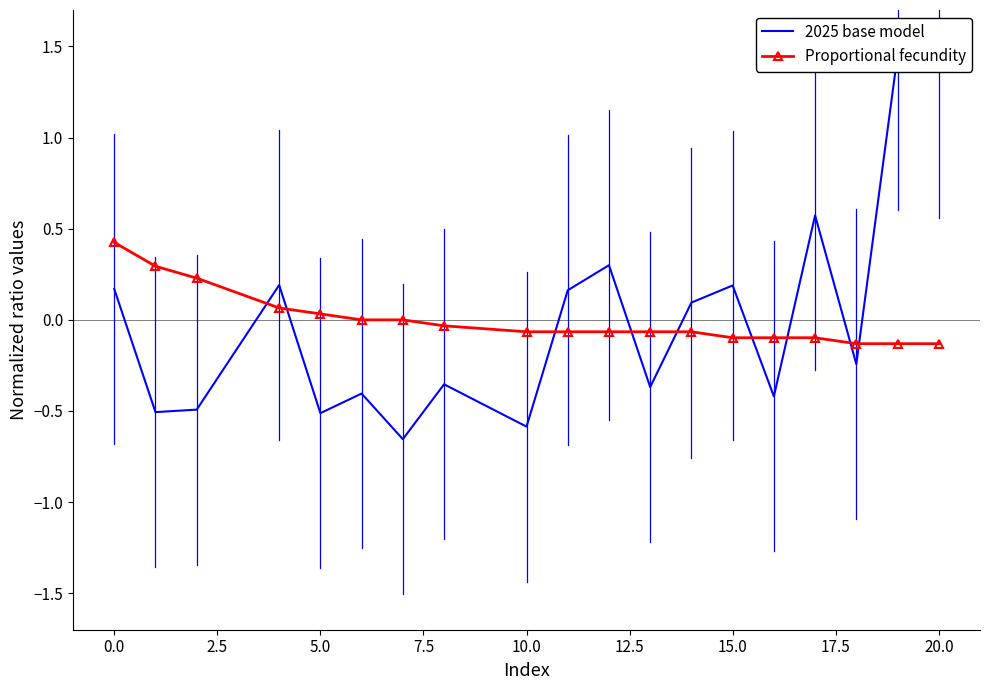

Reading right to left, transcribe all the data shown in this chart.

2025 base model: 1.4	1.5	-0.2	0.6	-0.4	0.2	0.1	-0.4	0.3	0.2	-0.6	-0.4	-0.7	-0.4	-0.5	0.2	-0.5	-0.5	0.2
Proportional fecundity: -0.1	-0.1	-0.1	-0.1	-0.1	-0.1	-0.1	-0.1	-0.1	-0.1	-0.1	-0.0	0.0	0.0	0.0	0.1	0.2	0.3	0.4